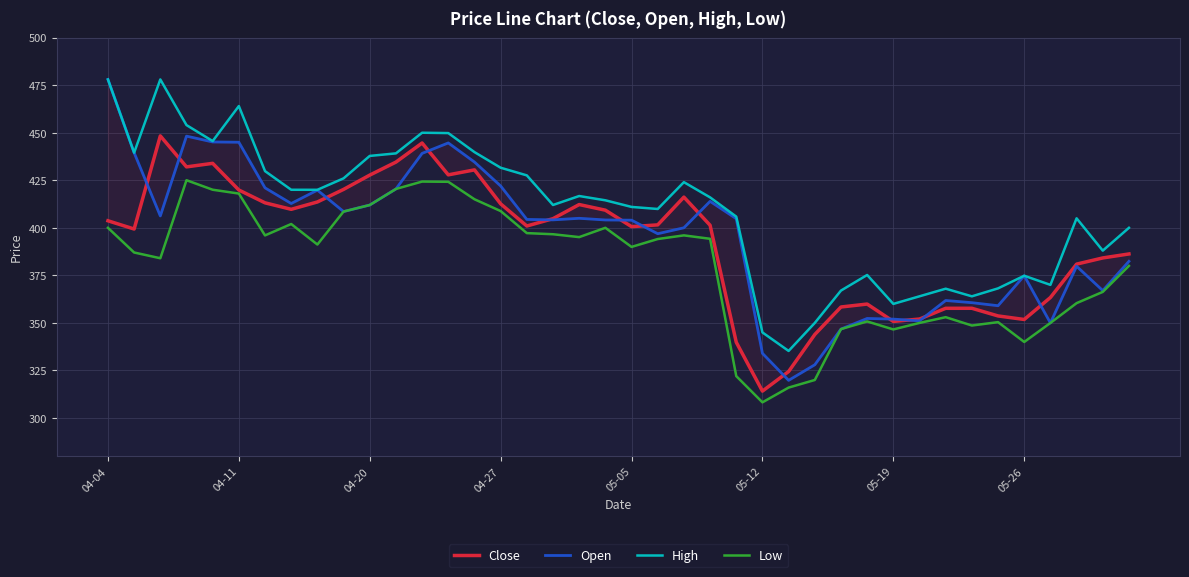

Where does the Open series first go above 404?

04-04